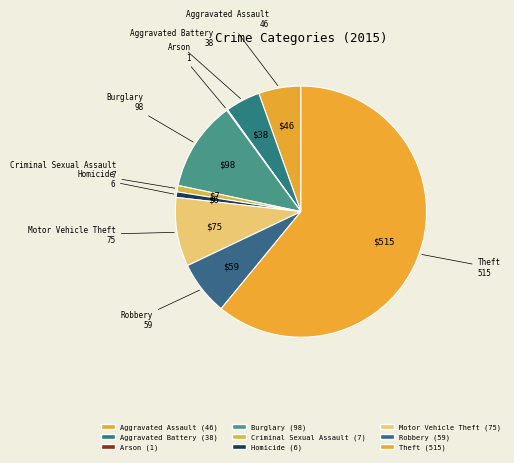

To the nearest percent, what is the difference between the largest and smallest slice percentages?

61%